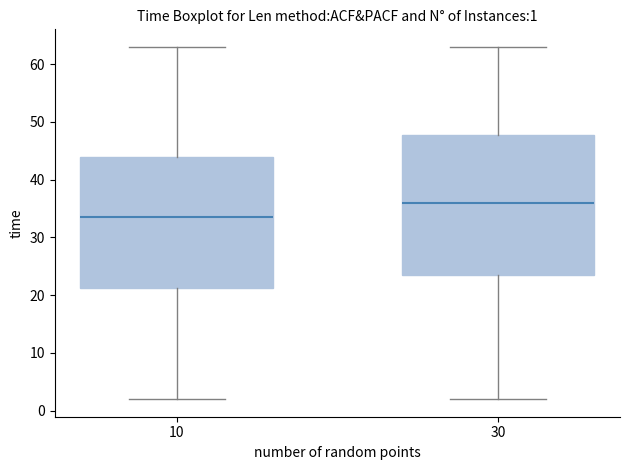

Comparing the boxes themselves (not the whiskers), which one is the tallest?

30